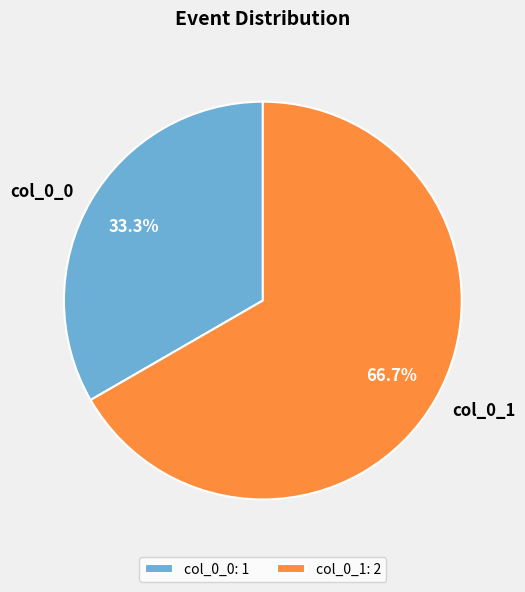

Is the sum of col_0_1 and col_0_0 greater than half?

Yes